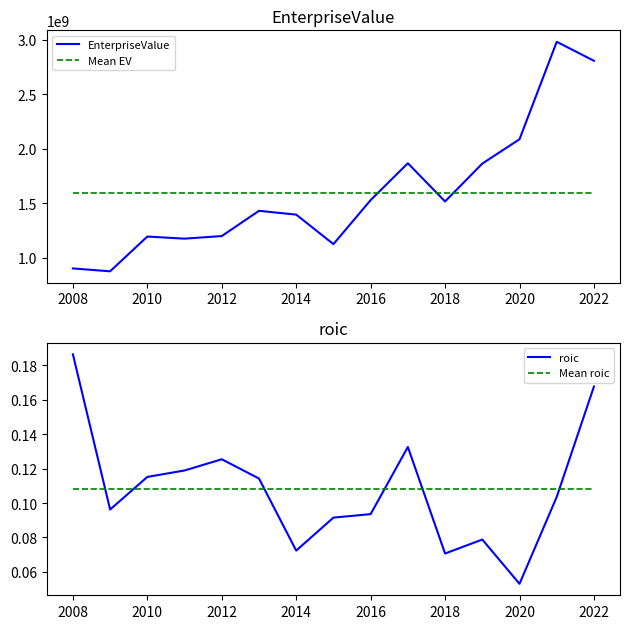

How many intersections are there between Mean EV and EnterpriseValue?

3